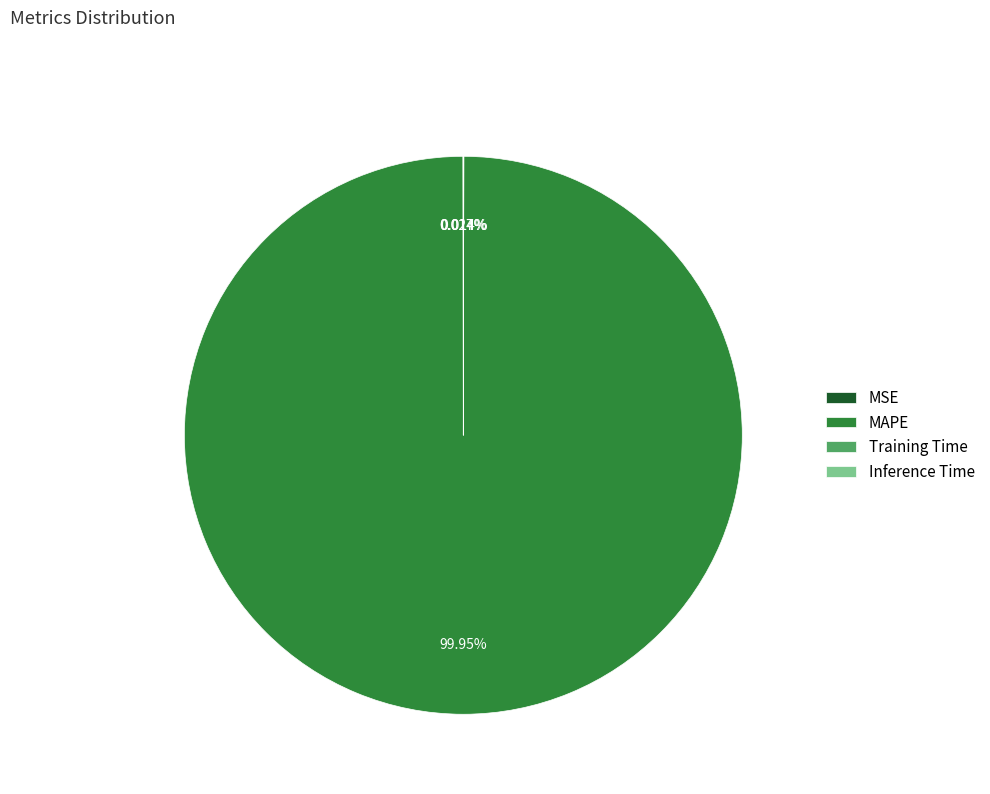

What is the largest slice in the pie chart?

MAPE